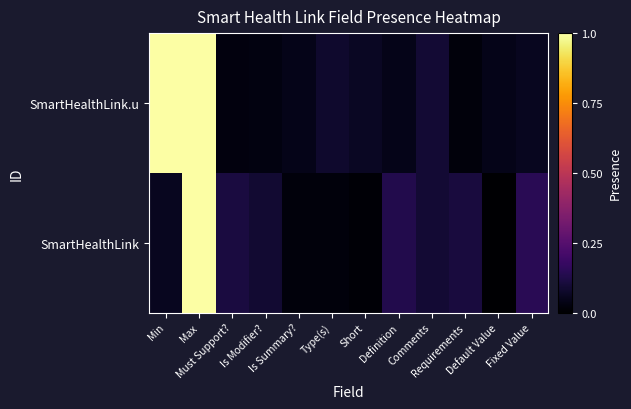

Reading left to right, list all the values displayed in this chart.

SmartHealthLink: Min=0.1	Max=1.0	Must Support?=0.1	Is Modifier?=0.1	Is Summary?=0.0	Type(s)=0.0	Short=0.0	Definition=0.1	Comments=0.1	Requirements=0.1	Default Value=0.0	Fixed Value=0.1
SmartHealthLink.u: Min=1.0	Max=1.0	Must Support?=0.0	Is Modifier?=0.0	Is Summary?=0.0	Type(s)=0.1	Short=0.1	Definition=0.0	Comments=0.1	Requirements=0.0	Default Value=0.0	Fixed Value=0.1